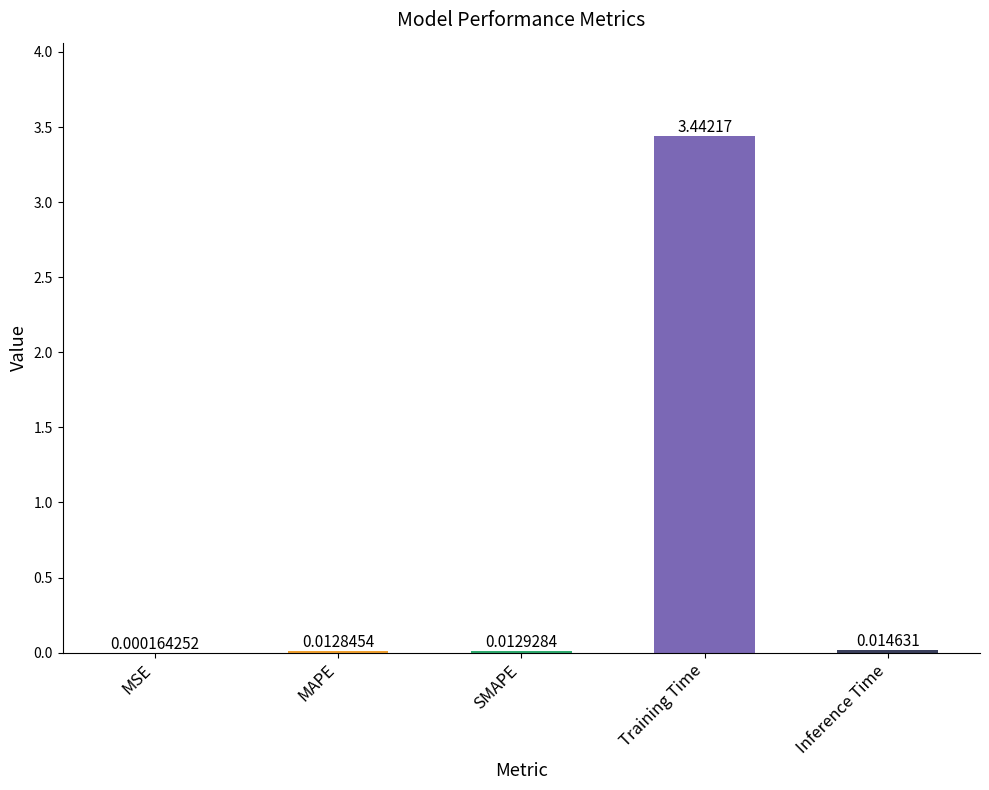

Which category has the highest value across all series?

Training Time